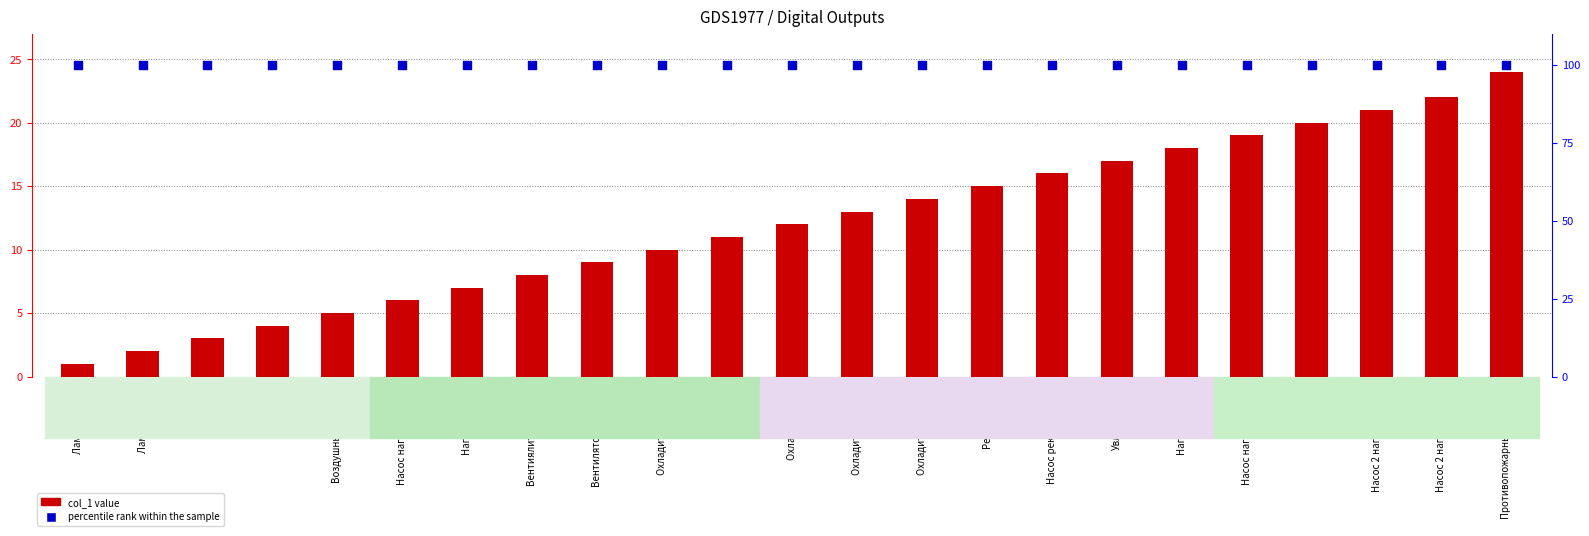

Which series reaches the minimum Y coordinate?

col_1 value